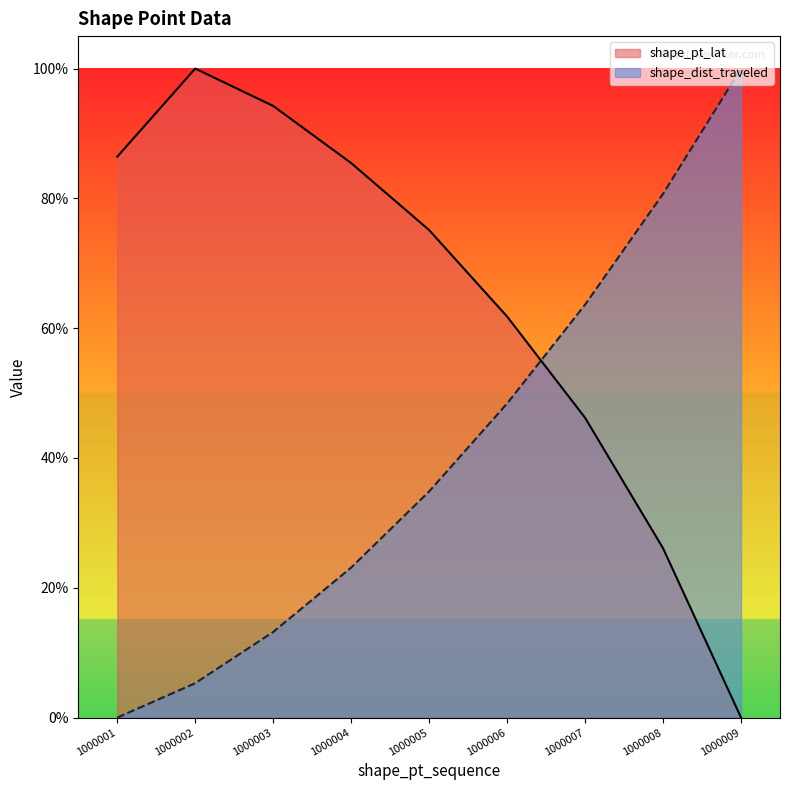

True or false: shape_dist_traveled and shape_pt_lat intersect in this chart.

True